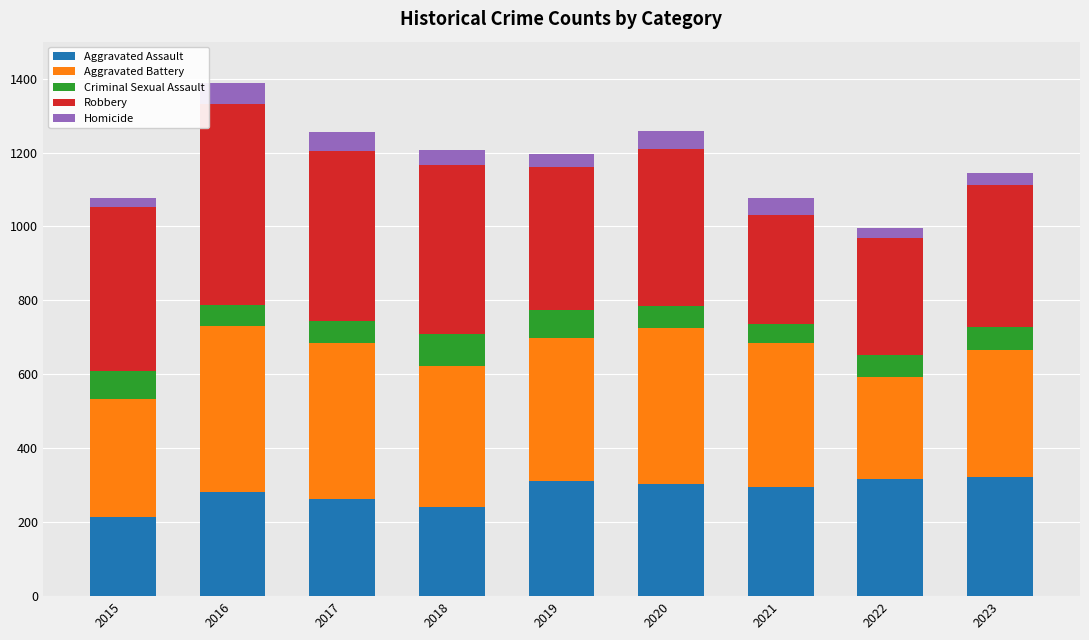

The value of Aggravated Assault at 2020 is 304. True or false?

True